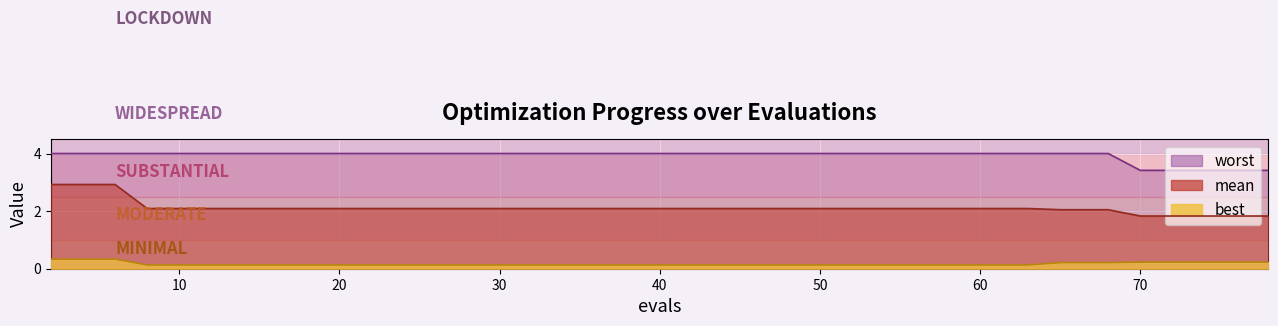

What are all the series names shown in the legend?

mean, best, worst